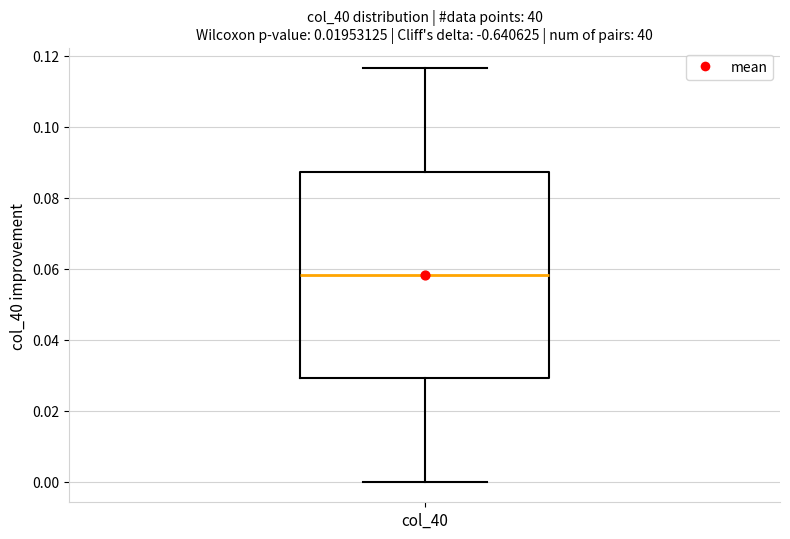

Read this box plot against the y-axis: the position of the median line, the range covered by the box, and the ends of both whiskers. The values are not printed on the chart, so give them approximately, as read against the axis.

median 0.058, box 0.030 to 0.088, whiskers 0.000 to 0.116